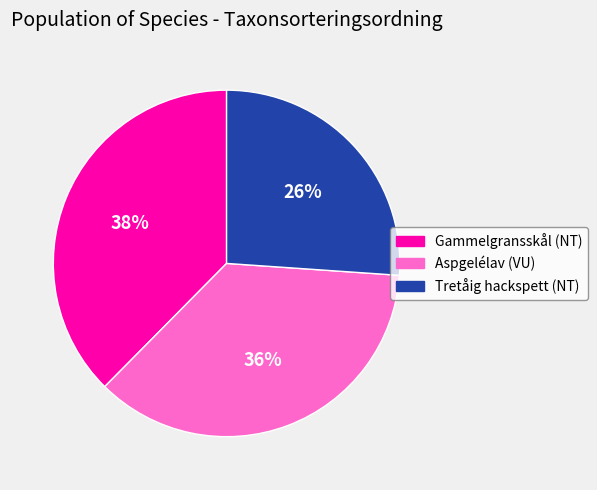

Between Tretåig hackspett (NT) and Aspgelélav (VU), which is larger?

Aspgelélav (VU)